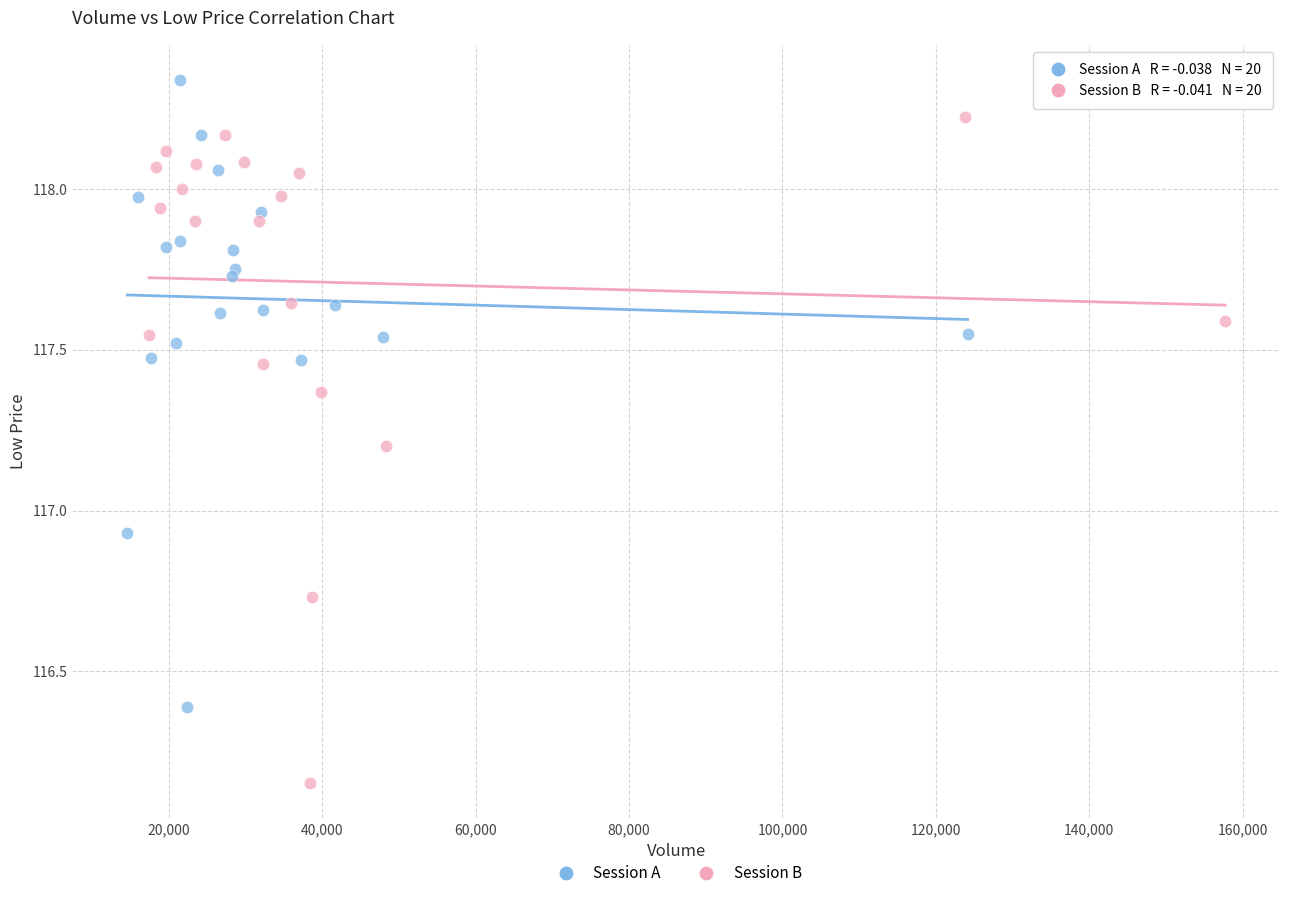

Which series reaches the maximum Y coordinate?

Session A